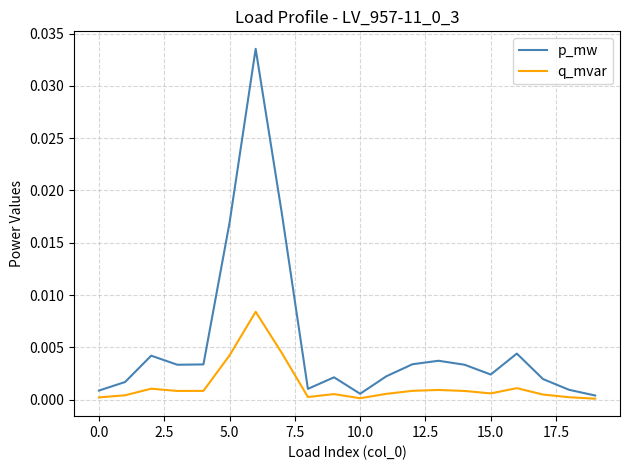

How many lines are shown in the chart?

2